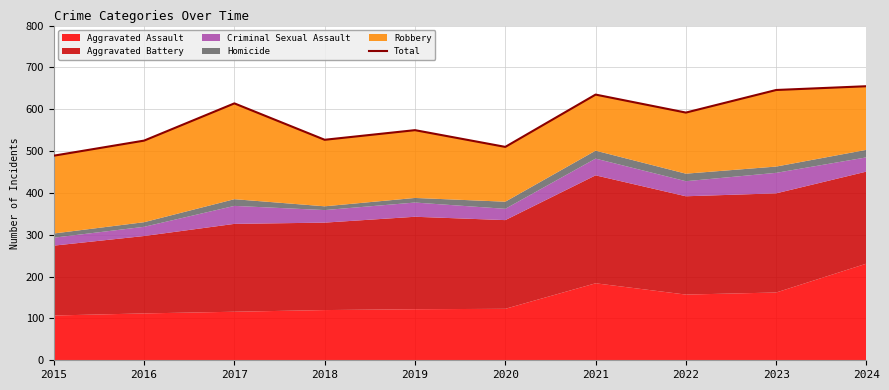

How many interior local peaks (higher than both neighbors) does the data have?

3